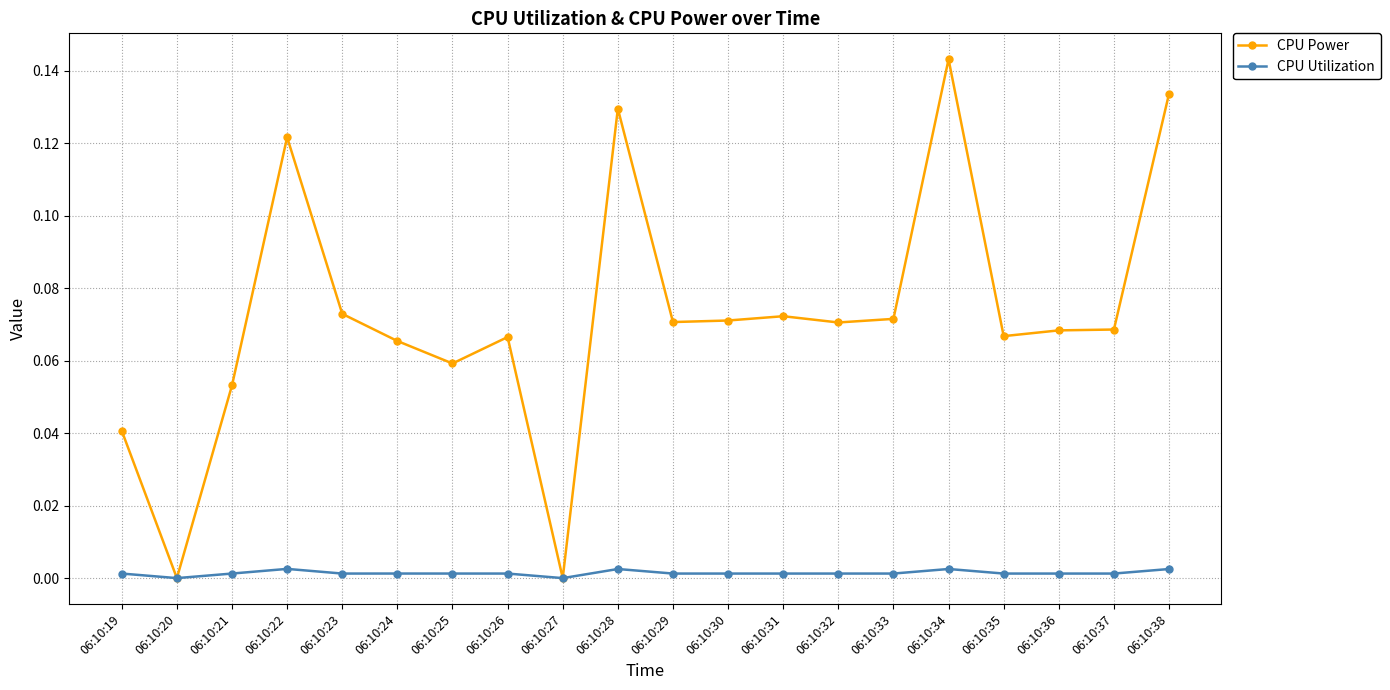

True or false: CPU Power has a value of 0.0 at 06:10:32.

False